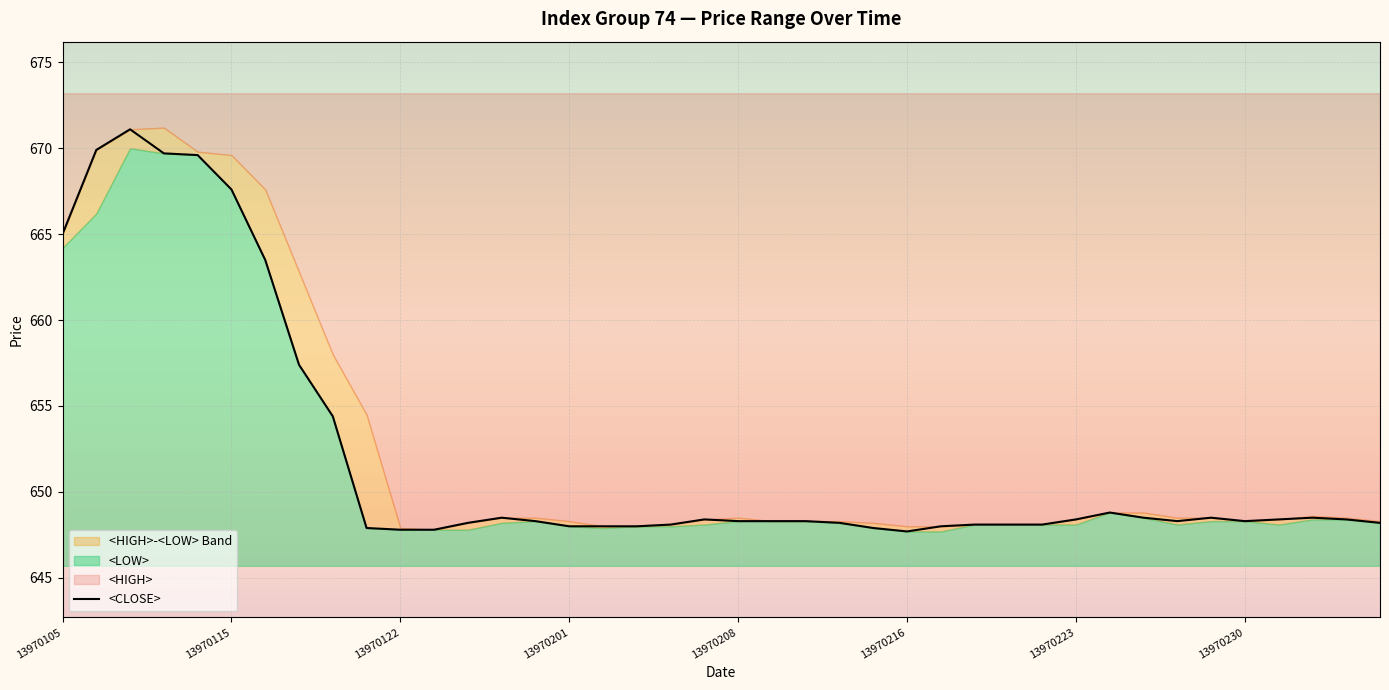

How many data points are above 648?

31